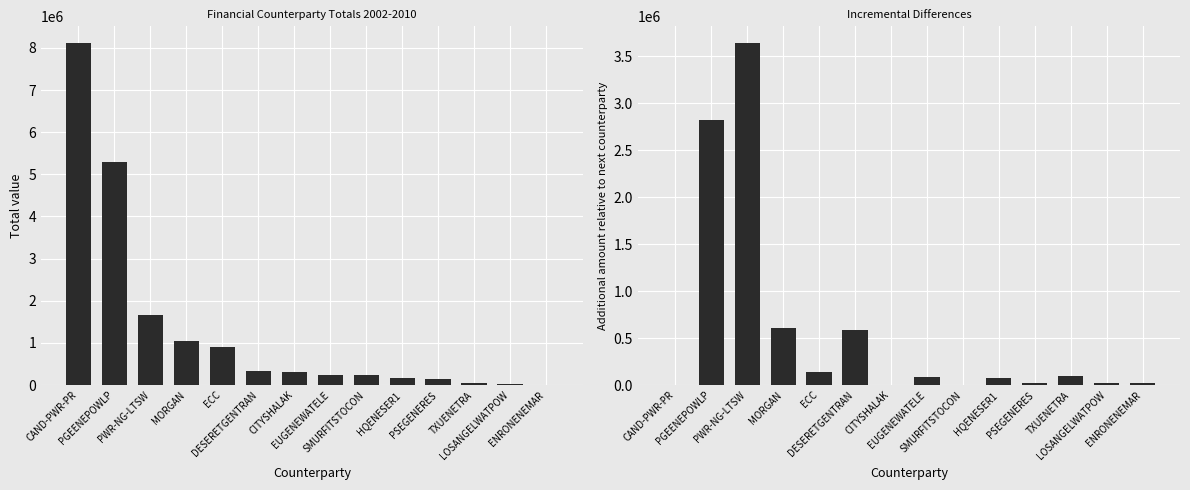

List the labels in order of Incremental value, smallest first.

CAND-PWR-PR, SMURFITSTOCON, CITYSHALAK, ENRONENEMAR, LOSANGELWATPOW, PSEGENERES, HQENESER1, EUGENEWATELE, TXUENETRA, ECC, DESERETGENTRAN, MORGAN, PGEENEPOWLP, PWR-NG-LTSW